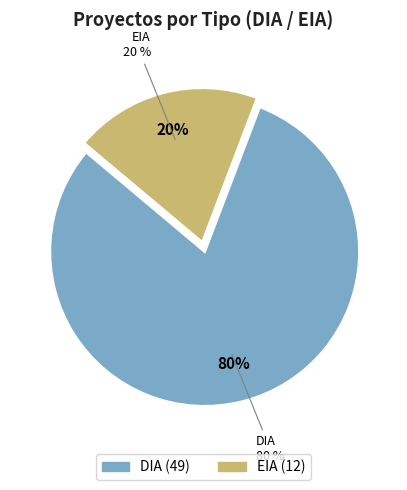

Does DIA account for over 50% of the chart?

Yes